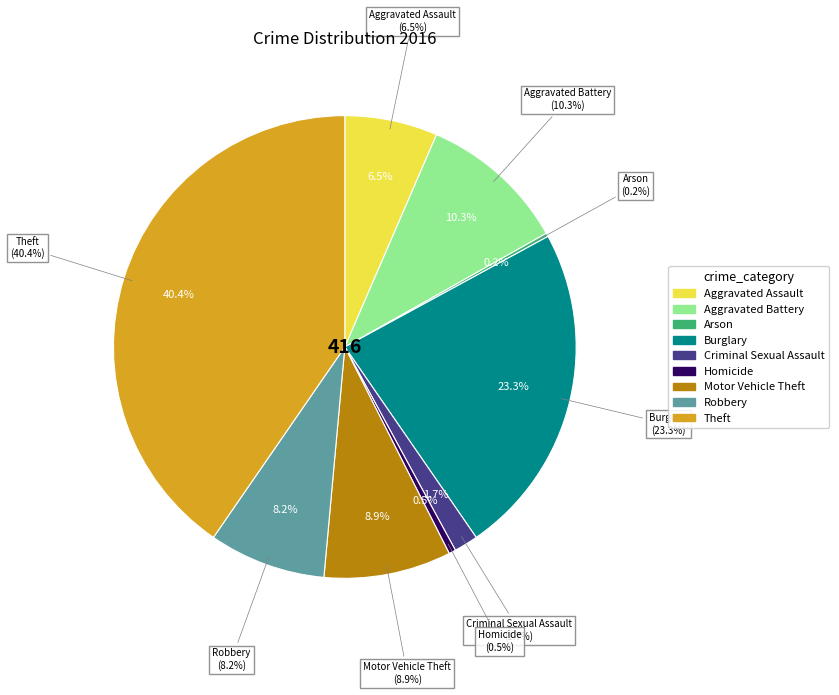

To the nearest percent, what is the difference between the Homicide and Theft slice percentages?

40%